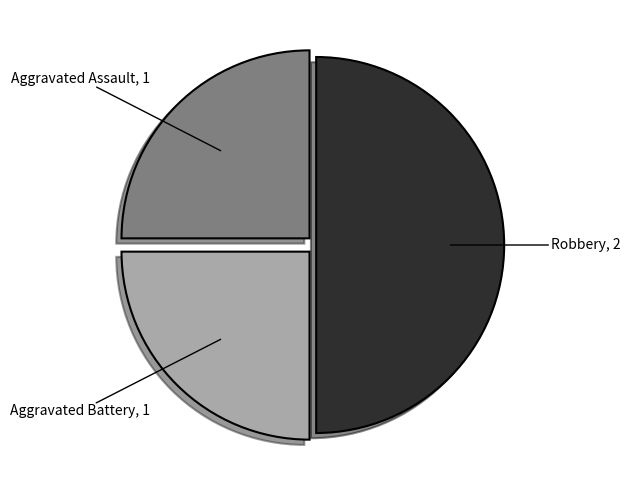

Does Aggravated Battery, 1 represent more than half of the total?

No